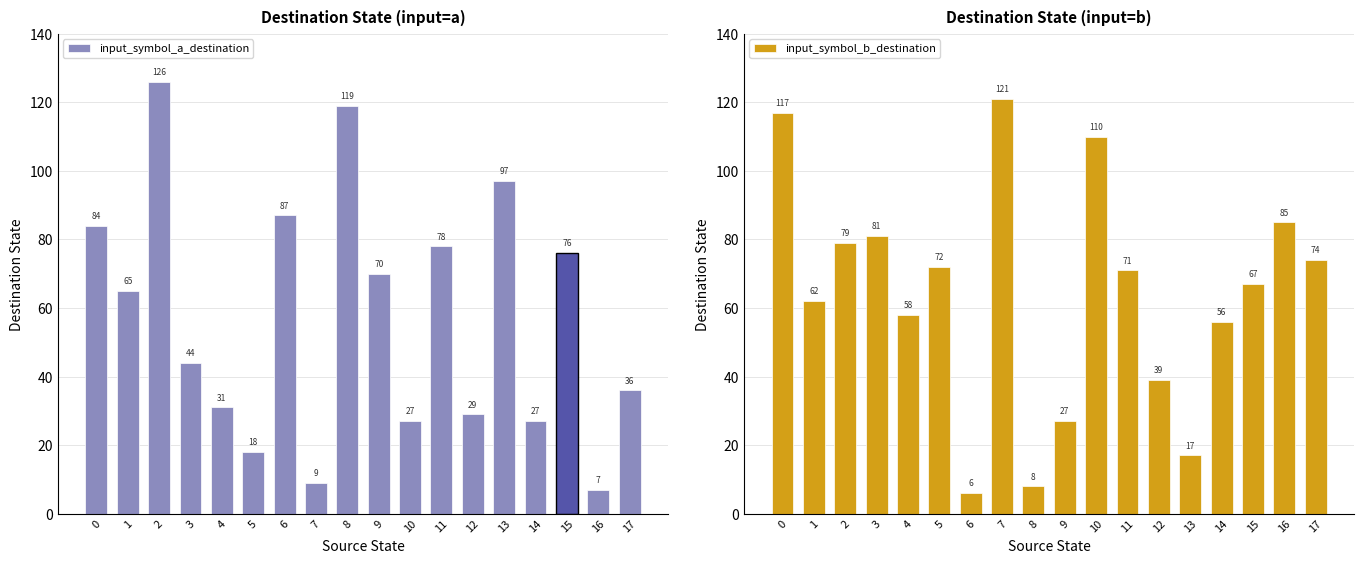

Reading left to right, what are all the values shown in this chart?

input_symbol_a_destination: 0=84	1=65	2=126	3=44	4=31	5=18	6=87	7=9	8=119	9=70	10=27	11=78	12=29	13=97	14=27	15=76	16=7	17=36
input_symbol_b_destination: 0=117	1=62	2=79	3=81	4=58	5=72	6=6	7=121	8=8	9=27	10=110	11=71	12=39	13=17	14=56	15=67	16=85	17=74